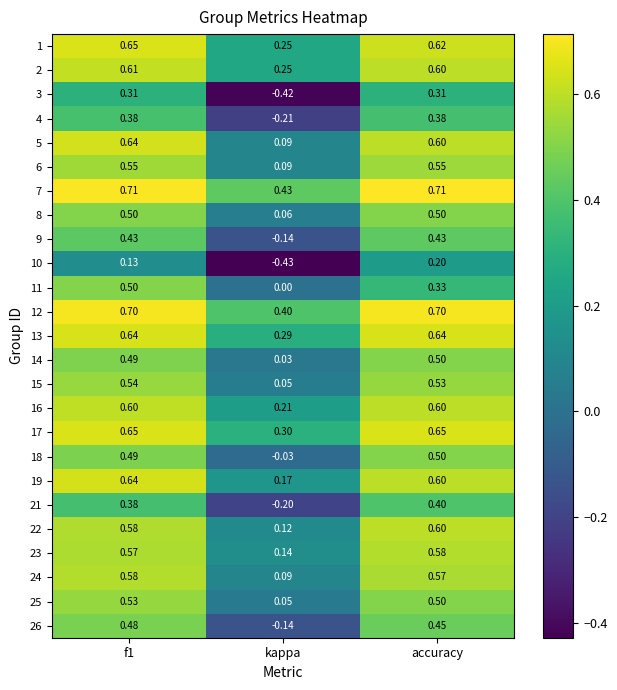

At how many categories does at least one series exceed 0?

3